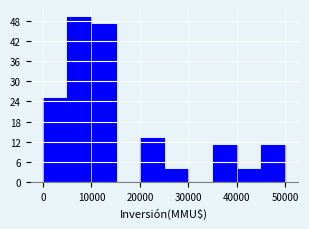

Reading left to right, transcribe this chart: for each bar, give the range it covers on the x-axis and its height. The values are not printed on the chart, so give them approximately, as read against the axis.

0 to 5000: 25
5000 to 10000: 49
10000 to 15000: 47
15000 to 20000: 0
20000 to 25000: 13
25000 to 30000: 4
30000 to 35000: 0
35000 to 40000: 11
40000 to 45000: 4
45000 to 50000: 11